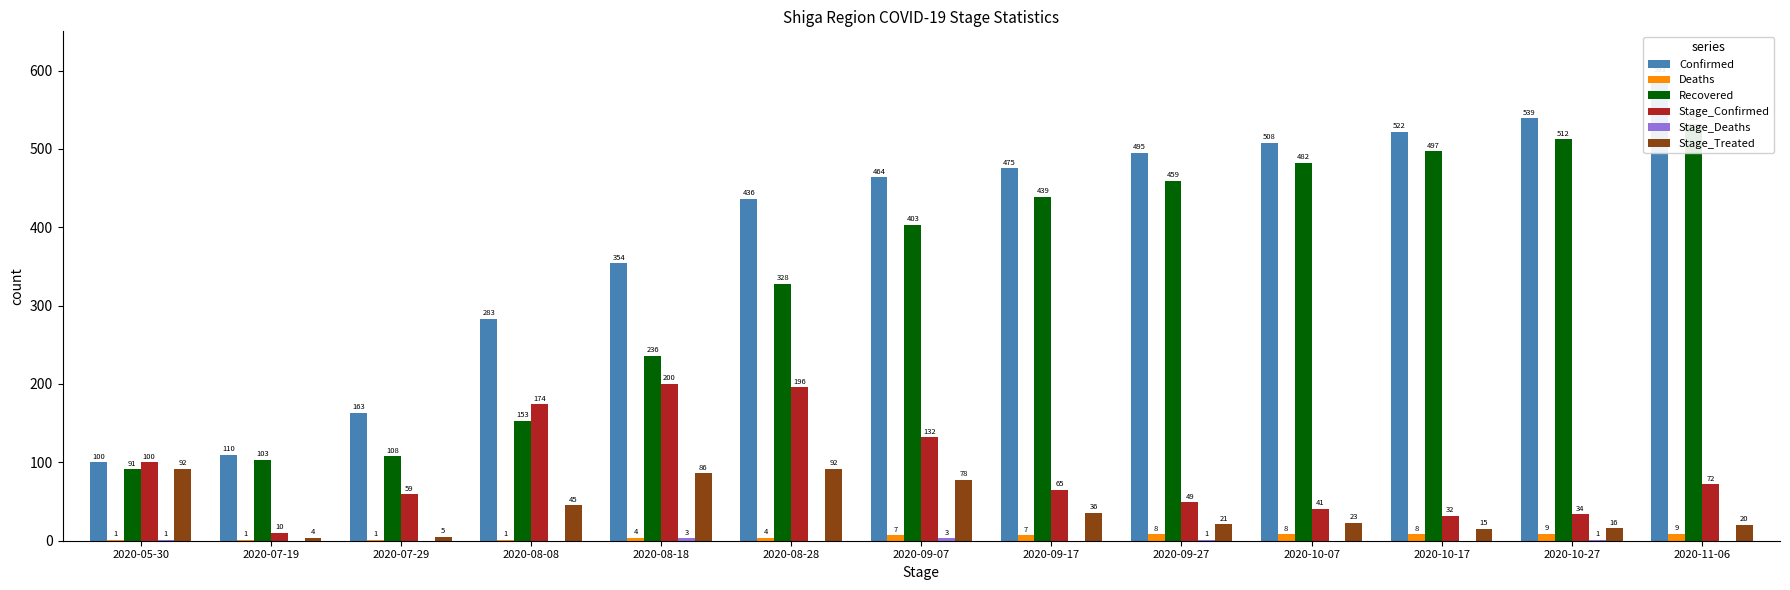

The value of Deaths at 2020-09-17 is 11. True or false?

False